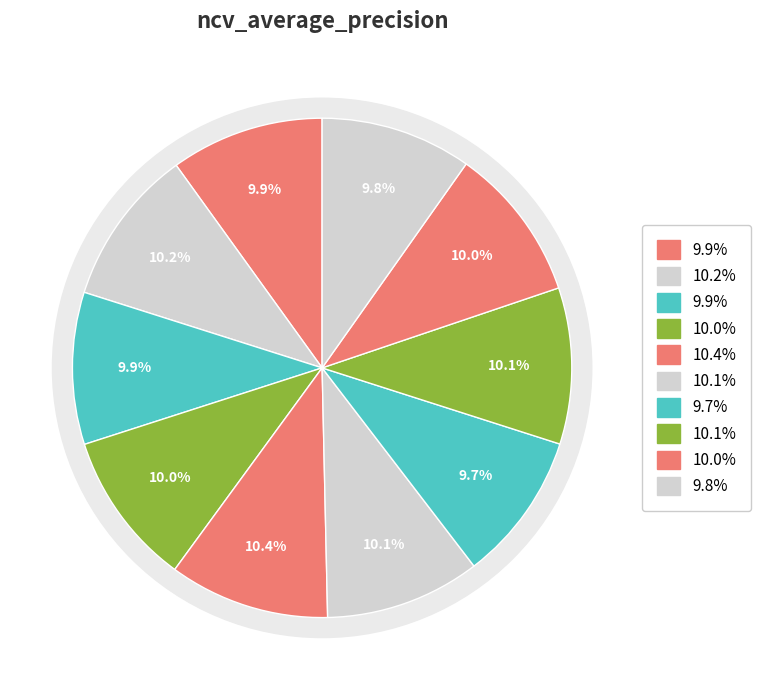

Is the sum of outer-repetition3 and outer-repetition0 greater than half?

No